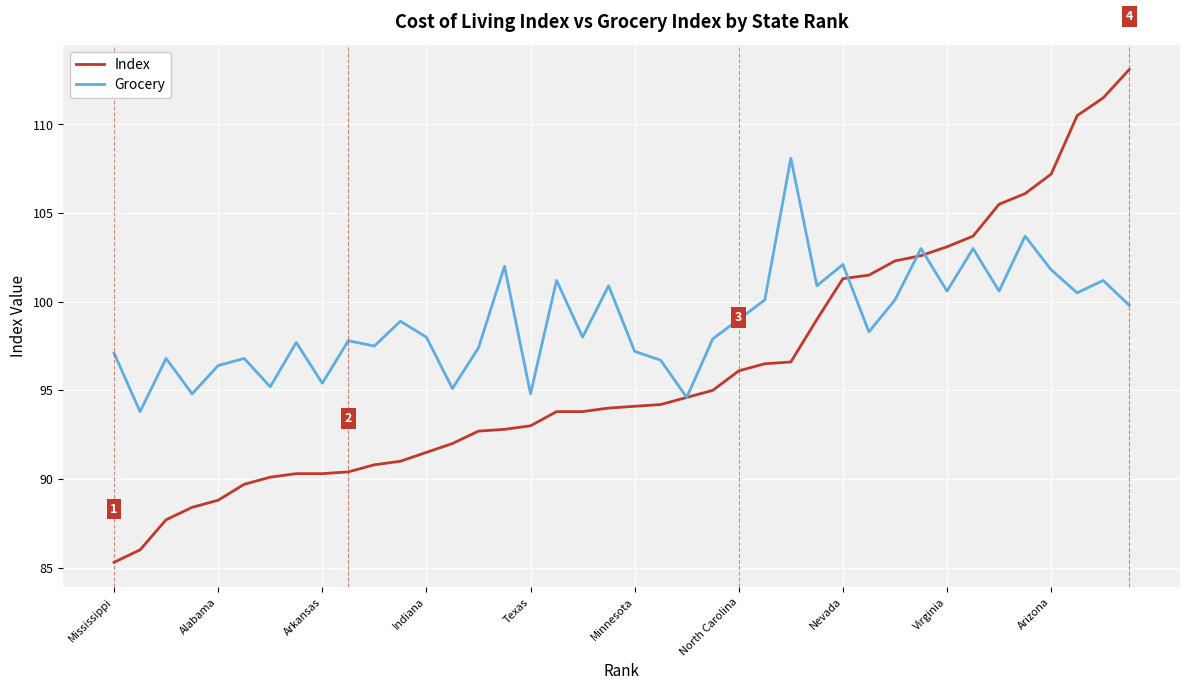

Which series has the largest total across all categories?

Grocery